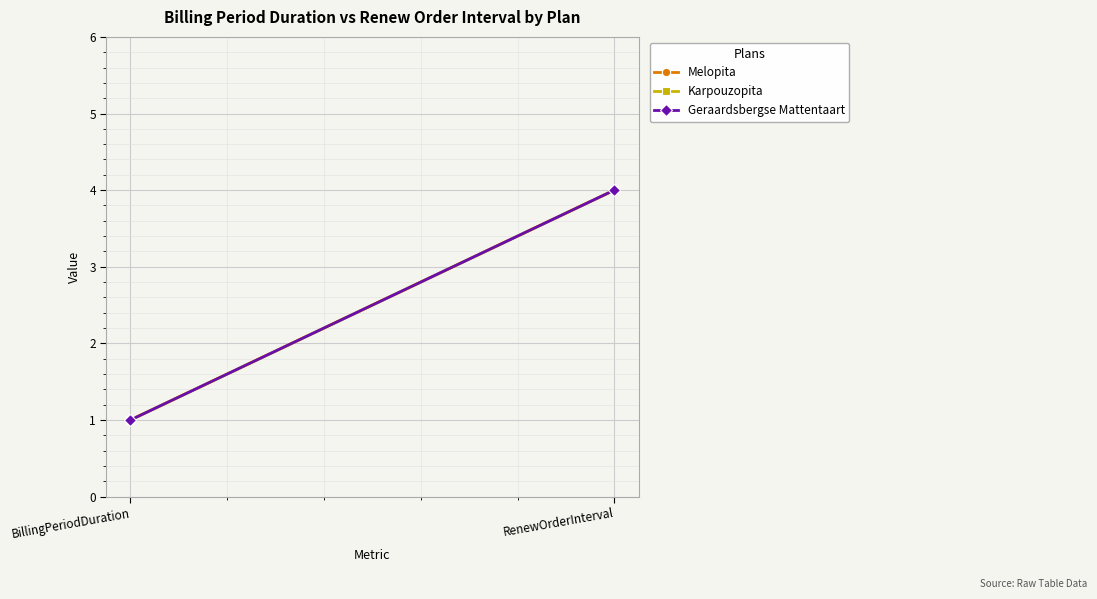

Which has a higher value, RenewOrderInterval or BillingPeriodDuration?

RenewOrderInterval